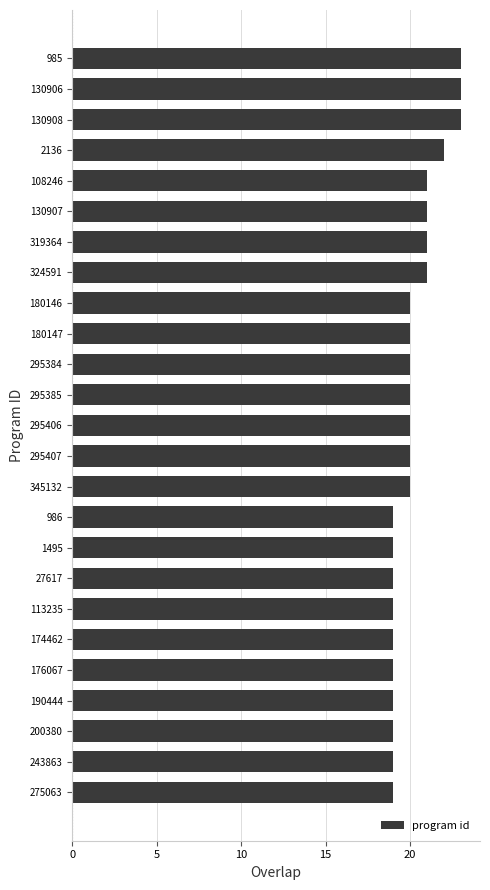

Between 130907 and 345132, which is larger?

130907